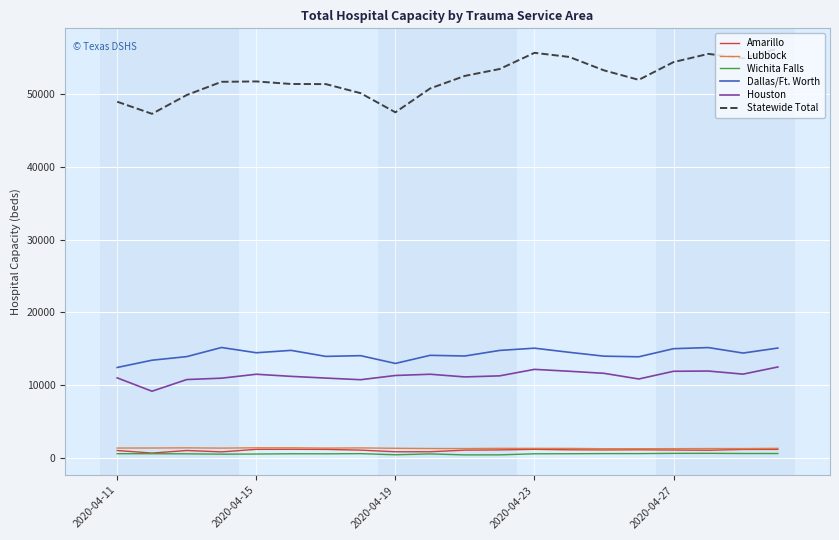

Which series has the largest range (max minus min)?

Statewide Total